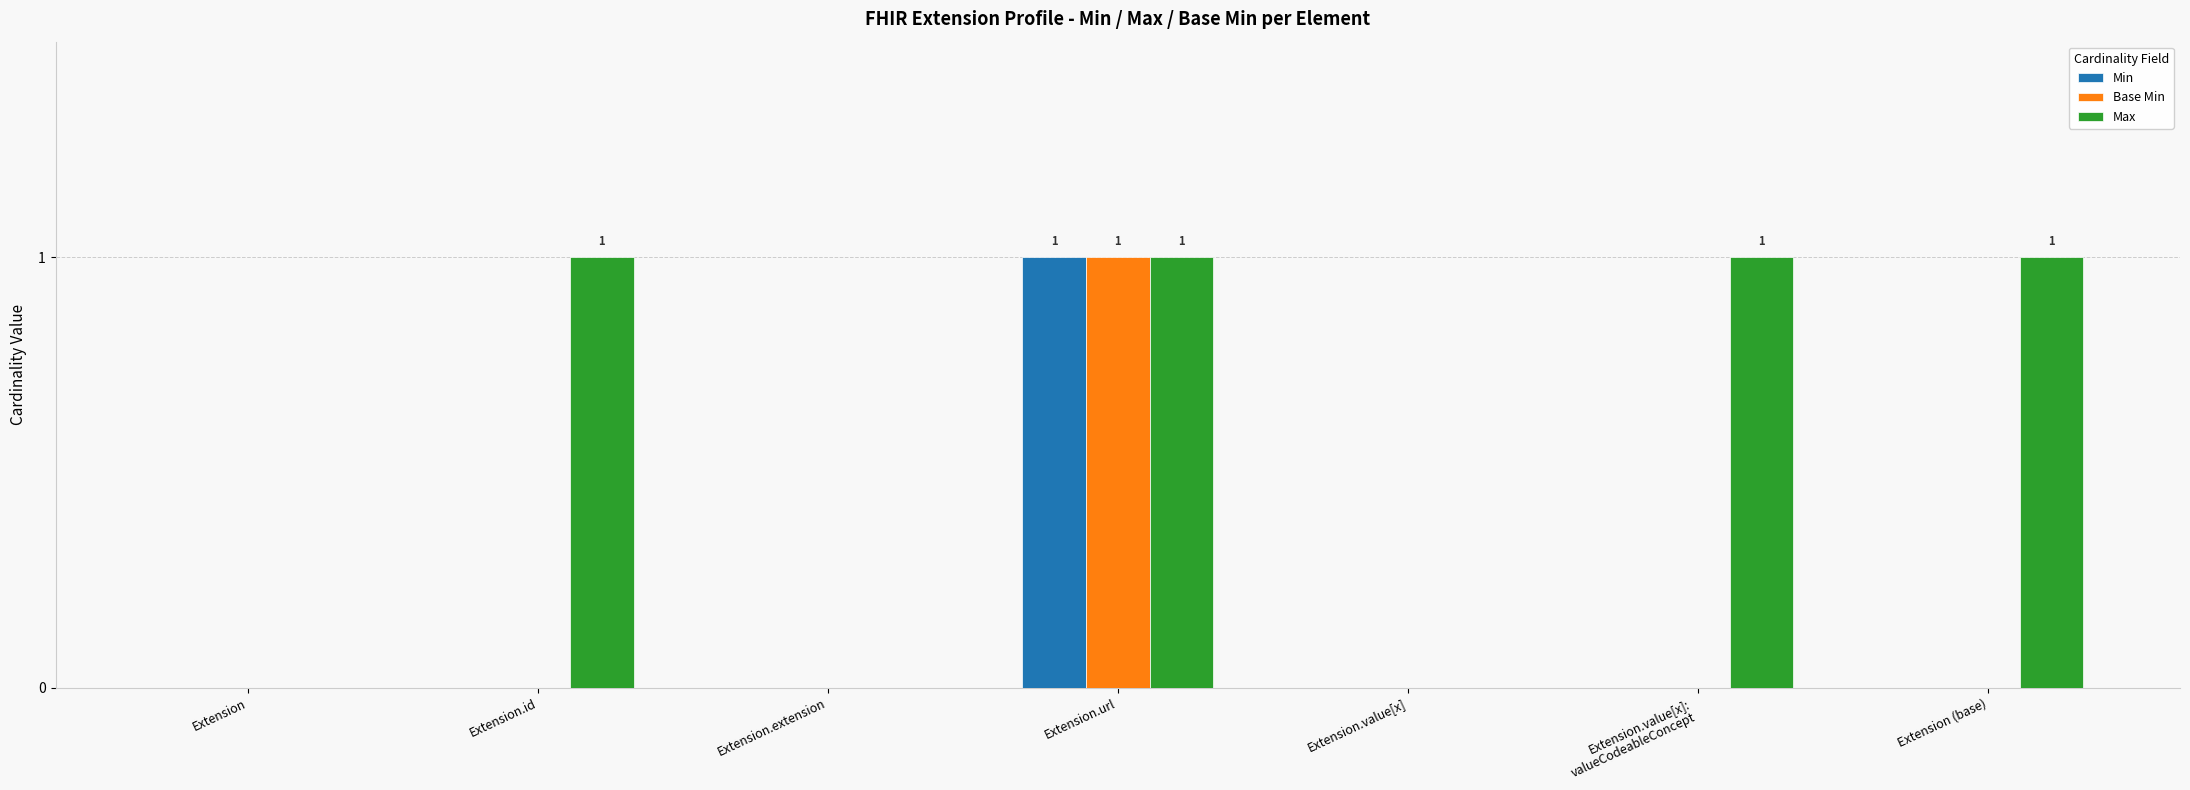

Which series changed the most between Extension and Extension.id?

Max